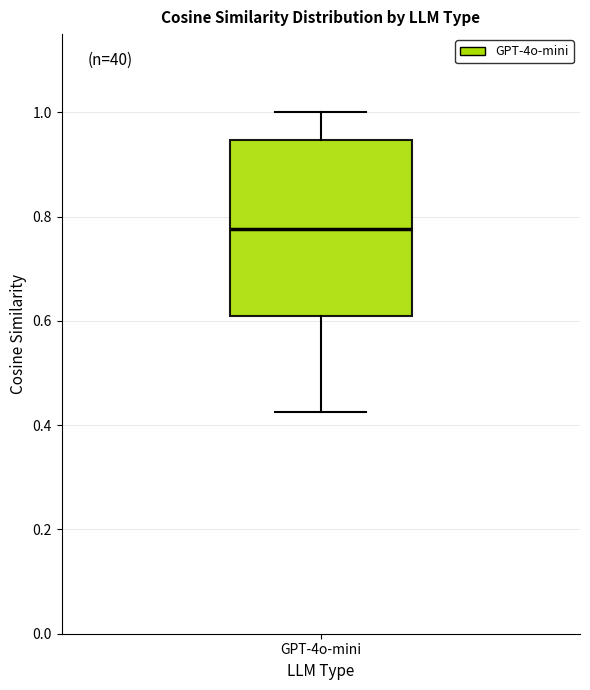

Where is the upper edge of the box for GPT-4o-mini on the y-axis? The values are not printed on the chart, so give them approximately, as read against the axis.

0.94